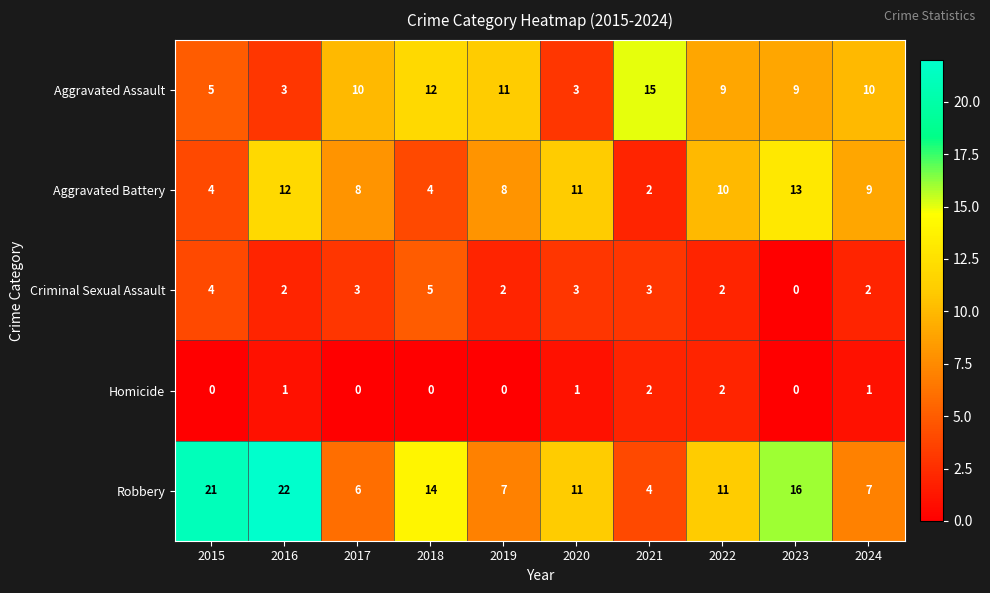

Is it true that Aggravated Battery equals 1 at 2015?

False